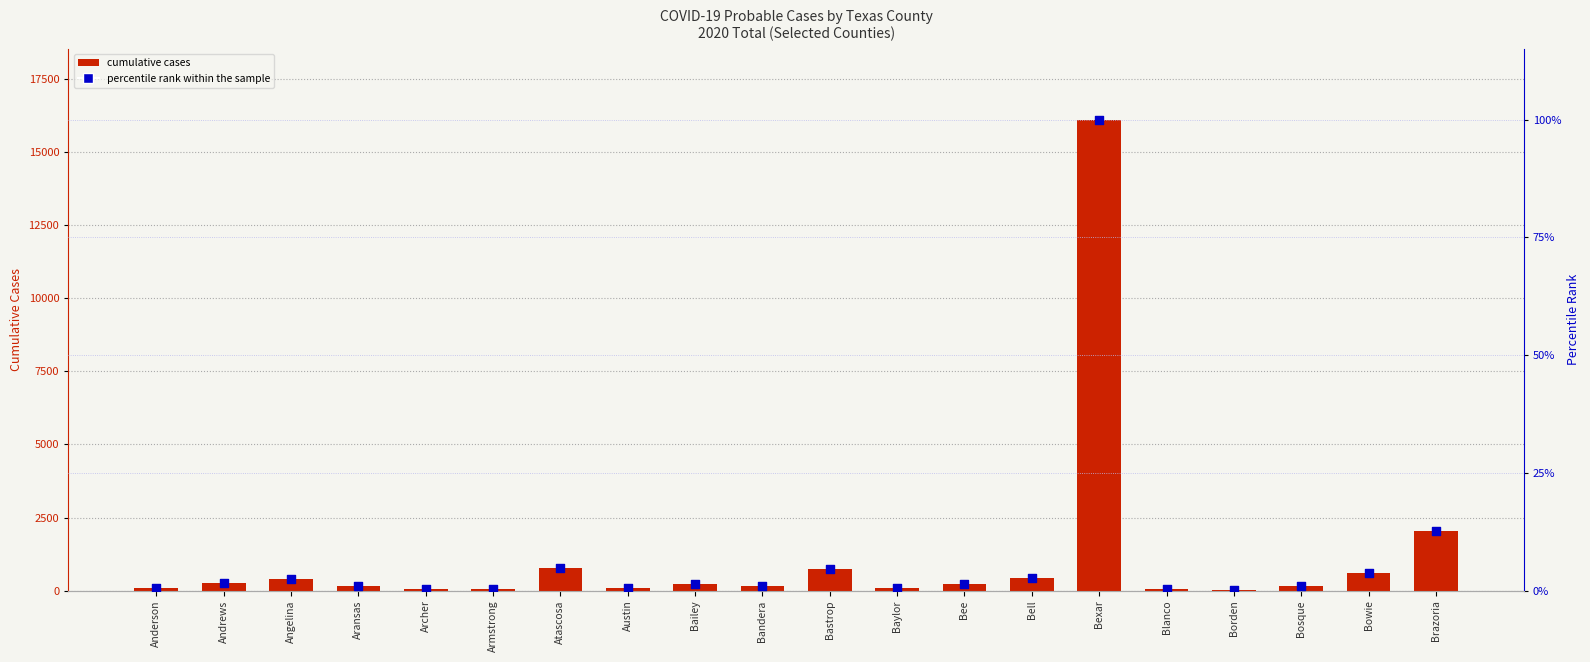

What are all the series names shown in the legend?

cumulative cases, percentile rank within the sample